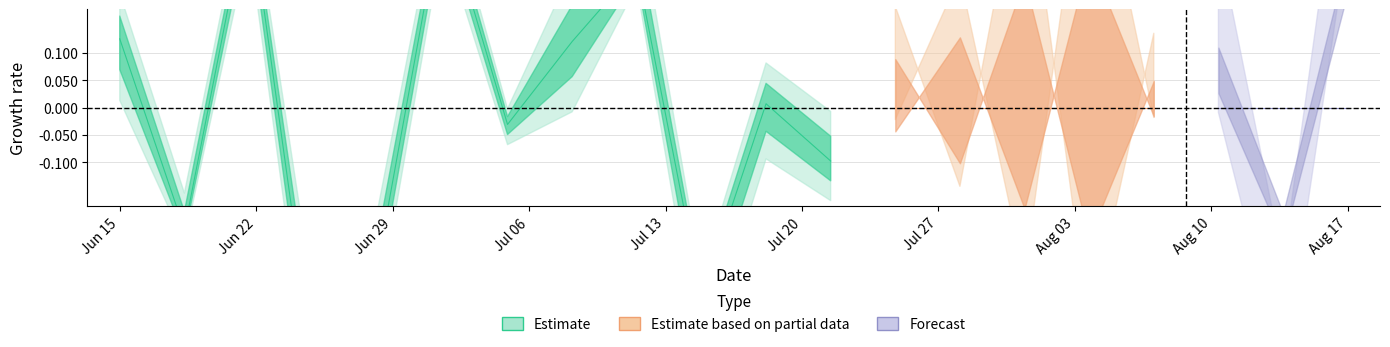

Count the number of categories in the chart.

20